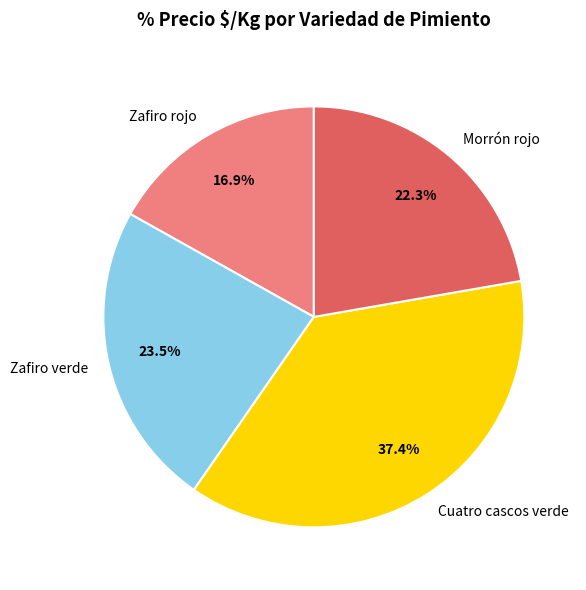

Count the number of slices in the pie.

4